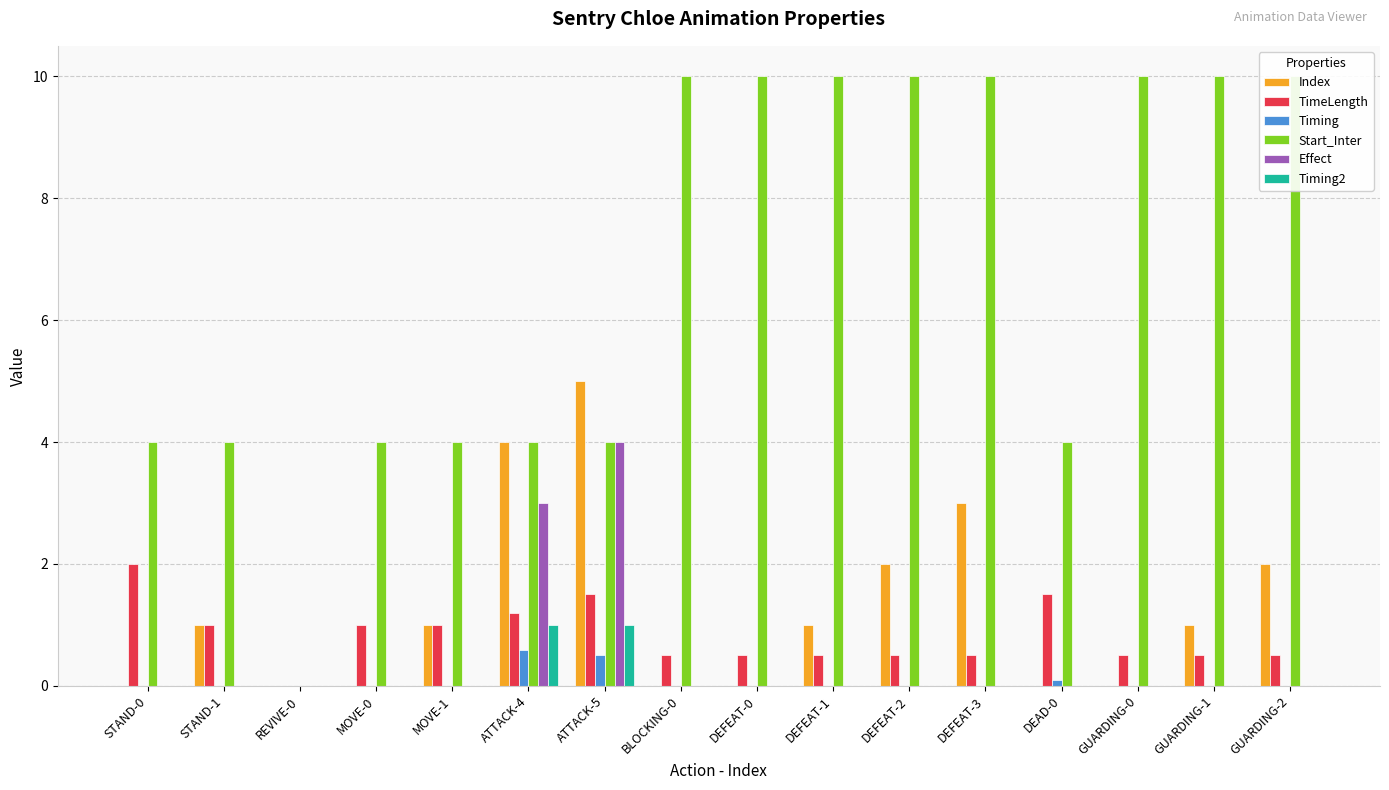

Read the Start_Inter value at DEFEAT-0.

10.0